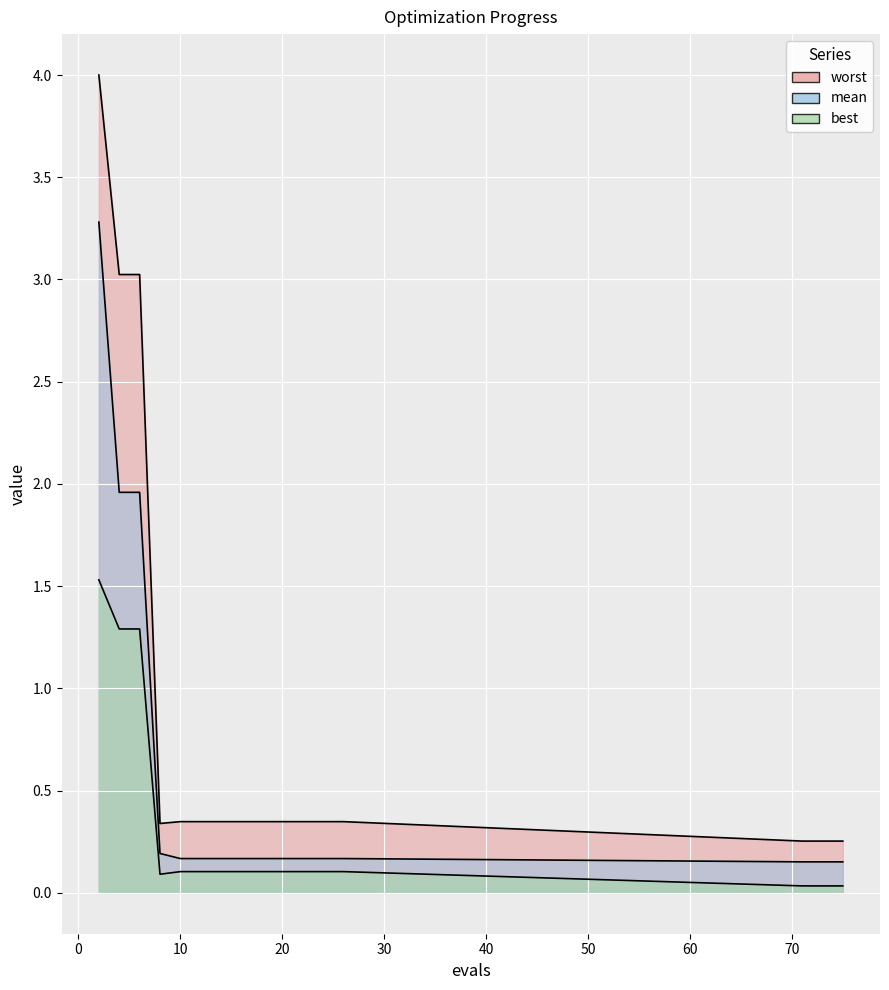

At which label is best closest to 0?

71